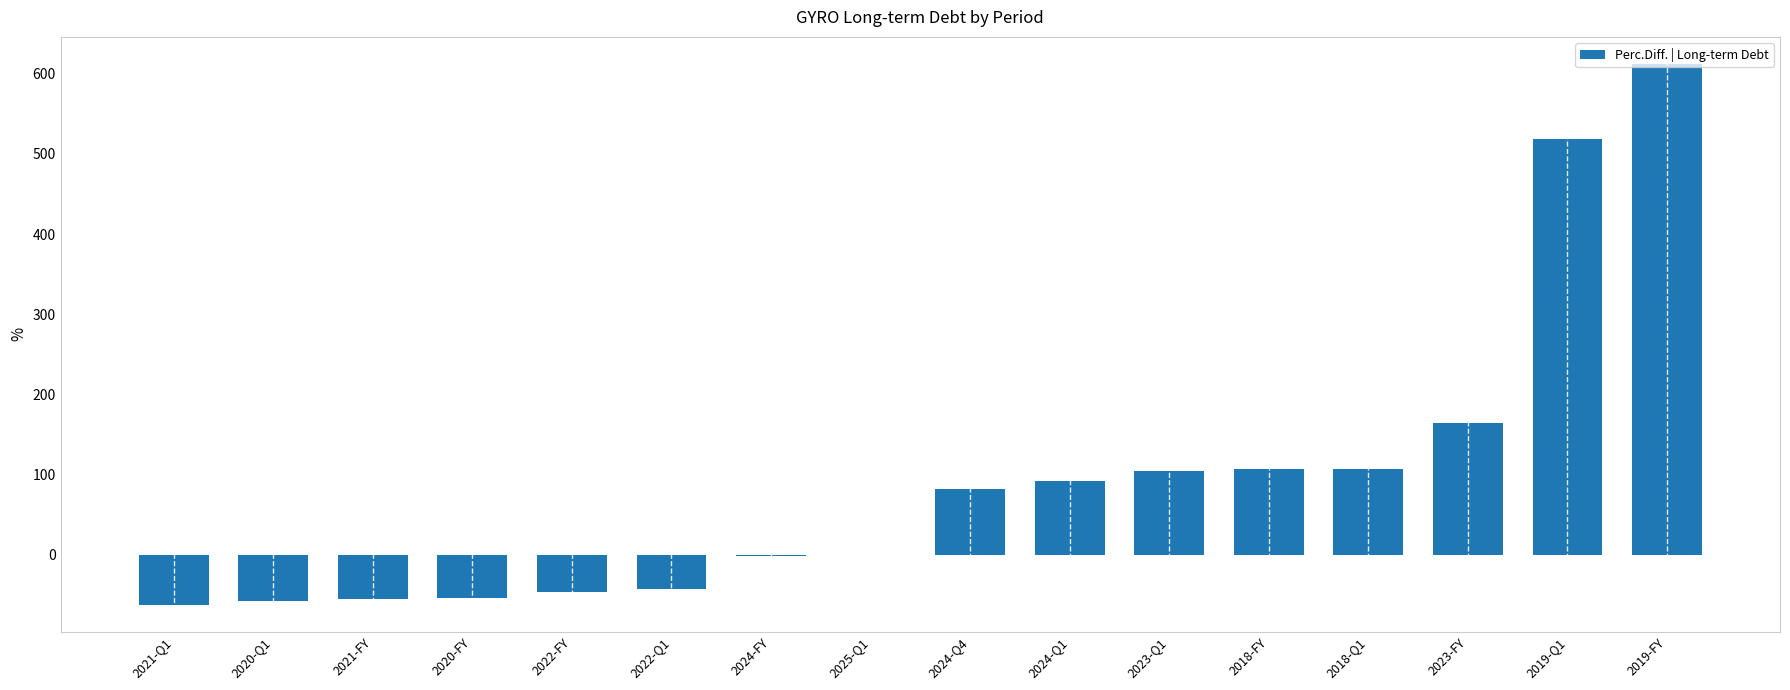

How many distinct data groups are displayed?

1